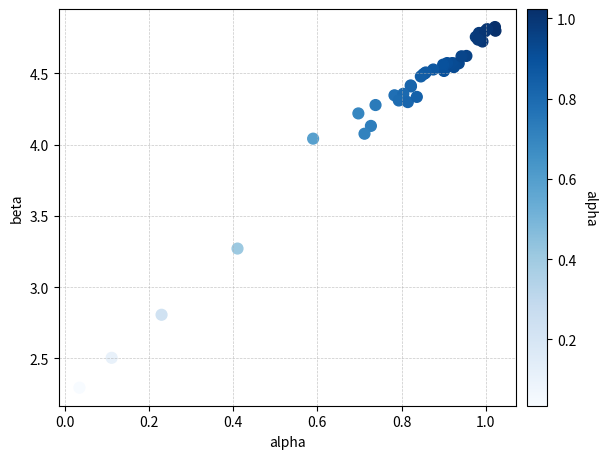

What Y value in the scatter plot is closest to 3?

2.8